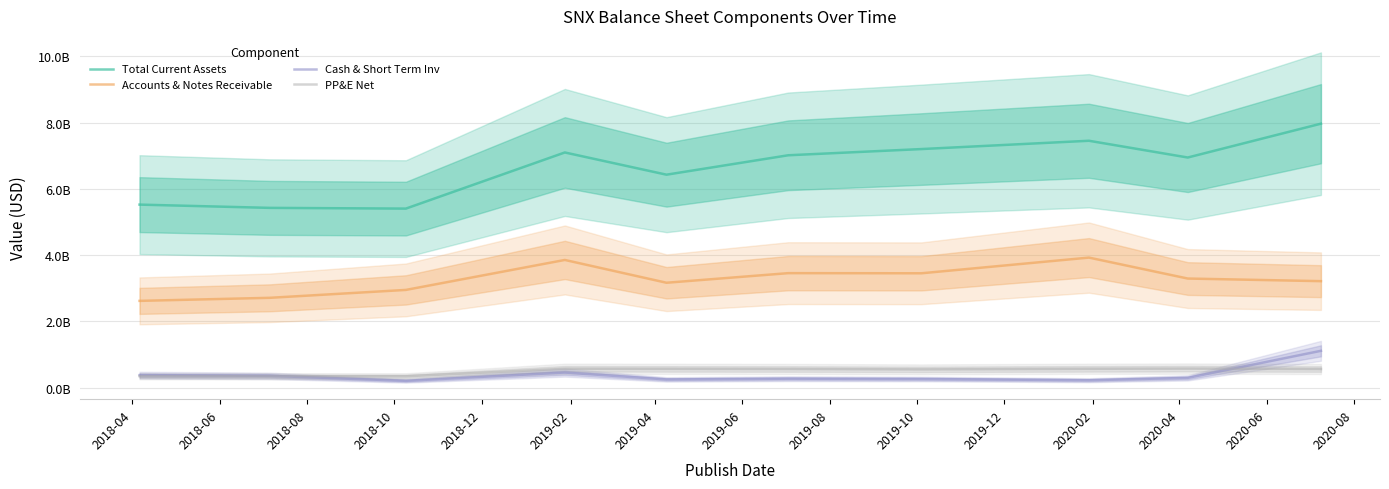

Which has a higher value, 2019-06 or 2018-04?

2019-06